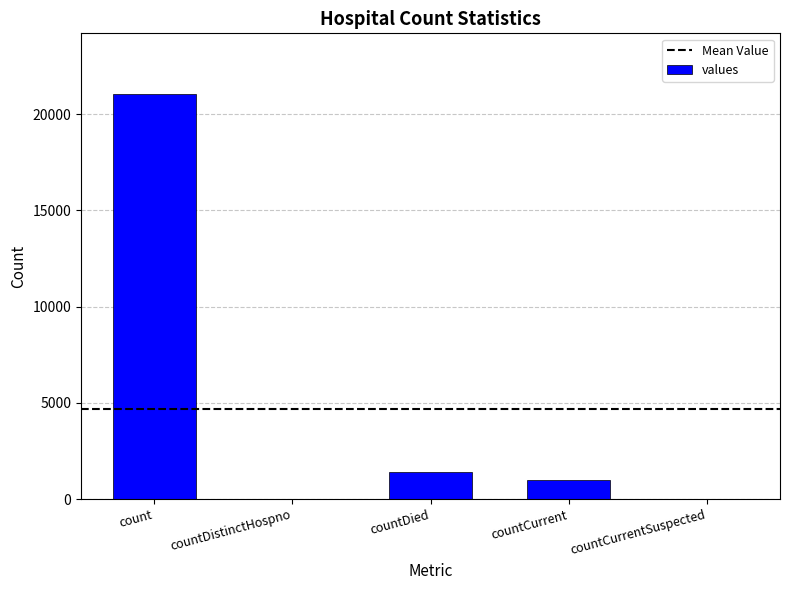

What is the sum of all values?

23461